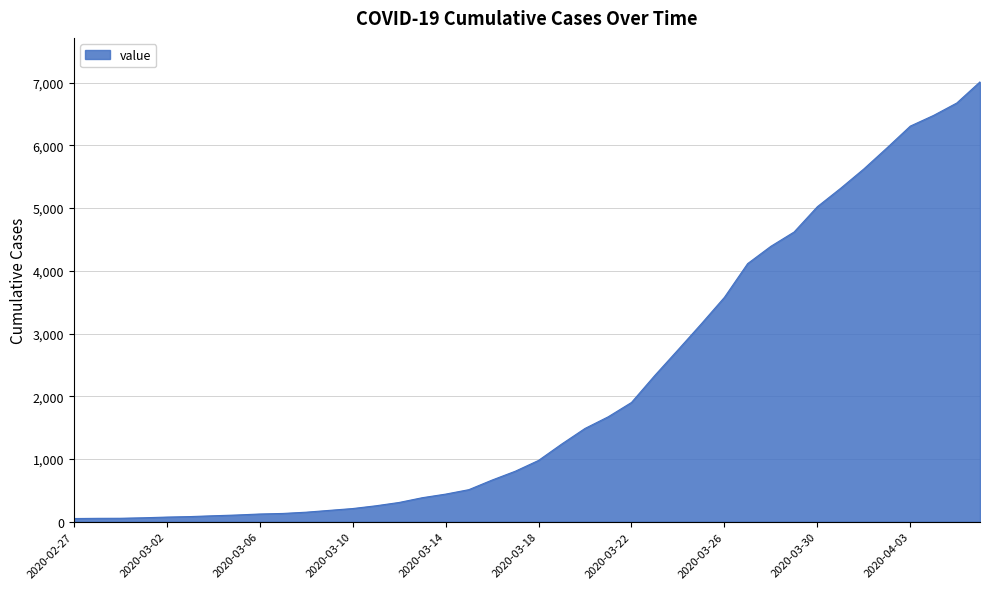

What is the greatest value displayed?

7012